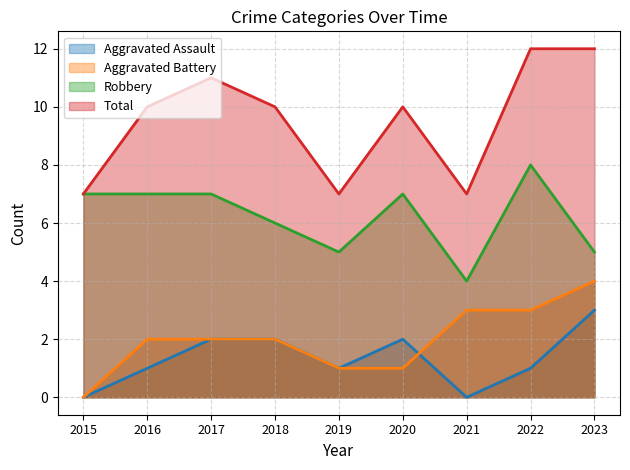

At which category is the sum across all series the highest?

2022